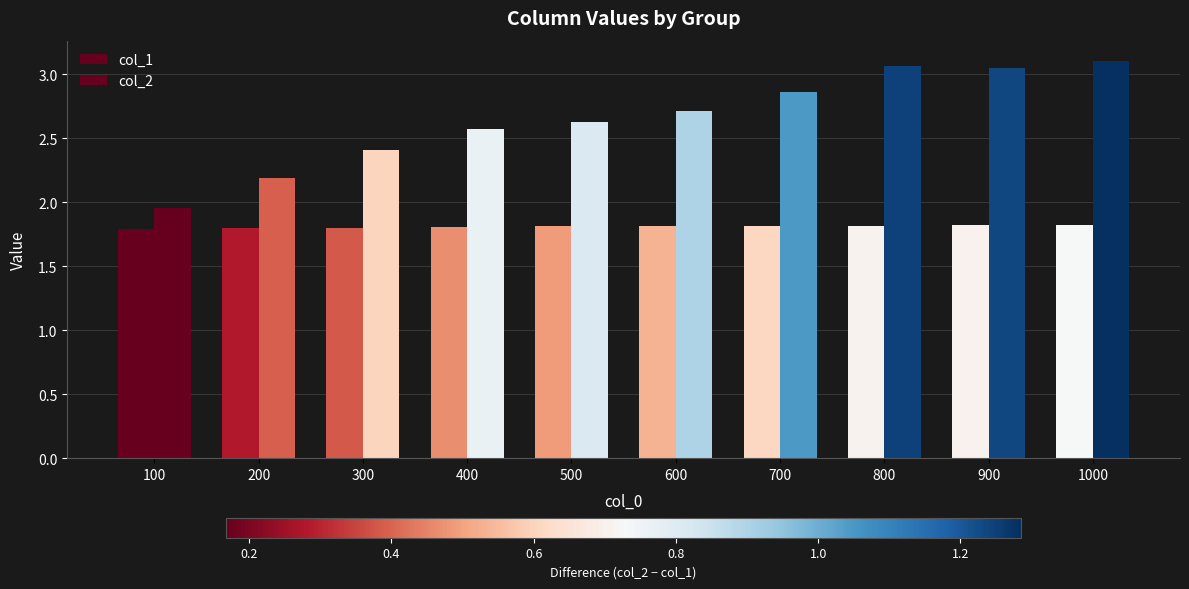

What is the difference between the highest and lowest values at 300?

0.6